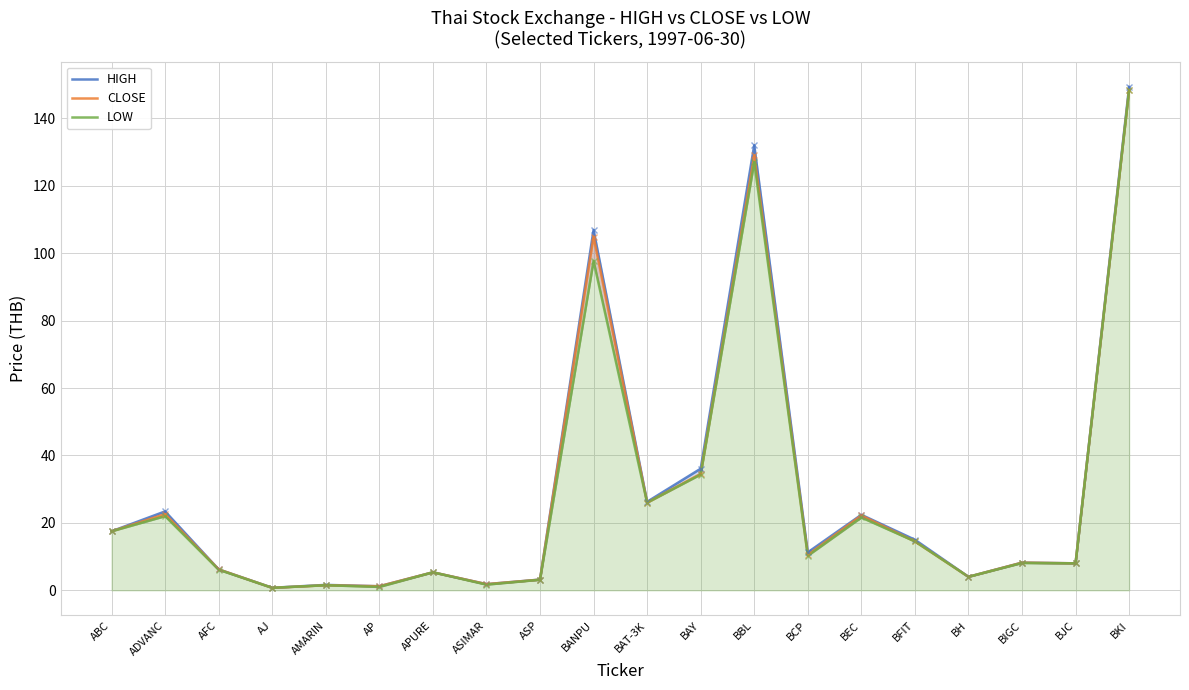

What is the total value across all series at AJ?

2.2